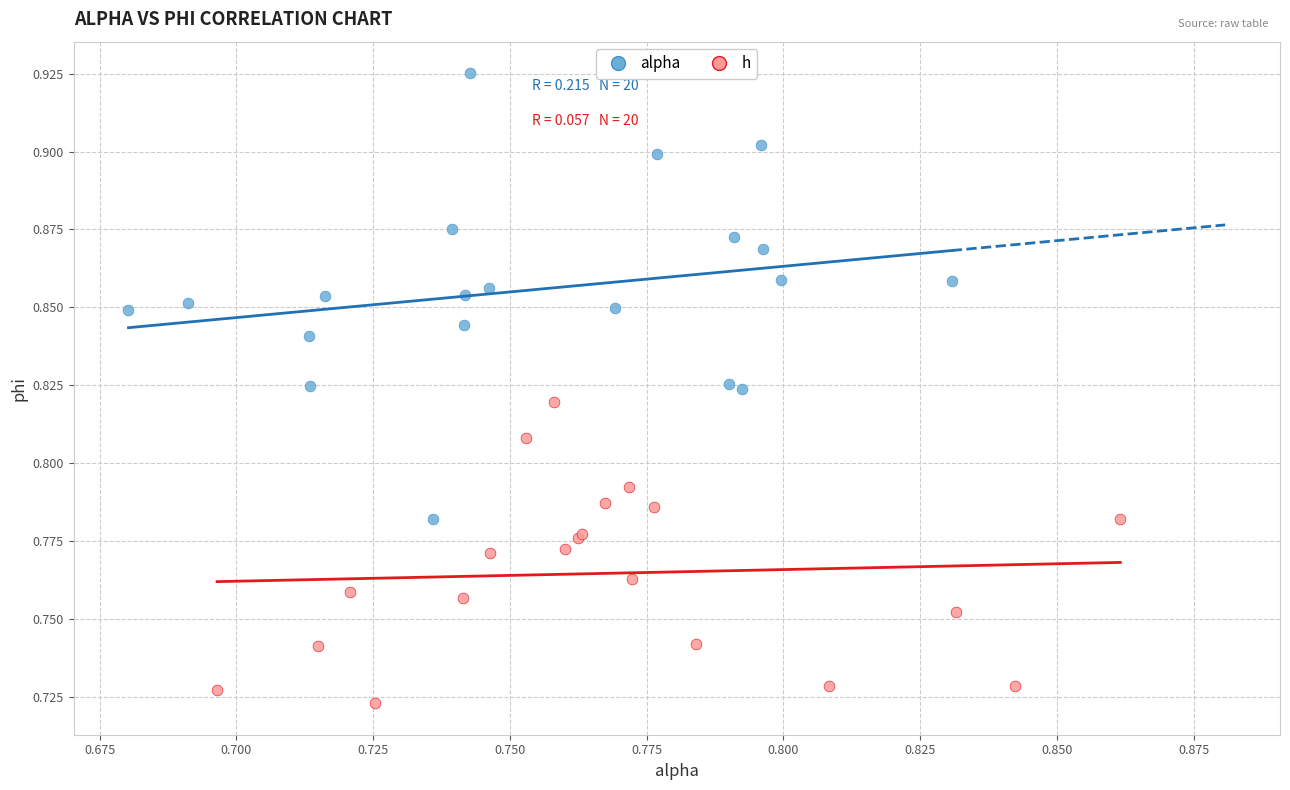

Which series reaches the maximum Y coordinate?

alpha